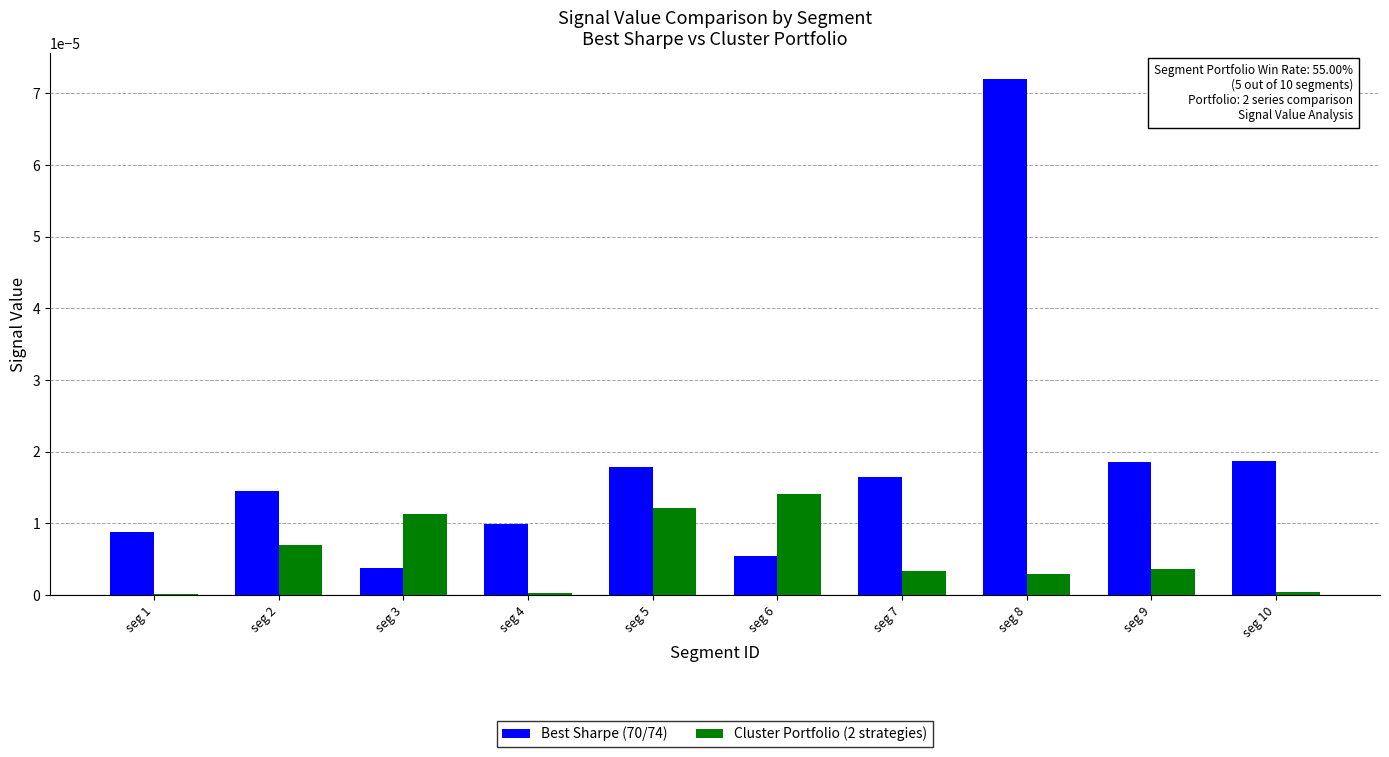

The value of Cluster Portfolio (2 strategies) at seg 2 is 0.0. True or false?

True